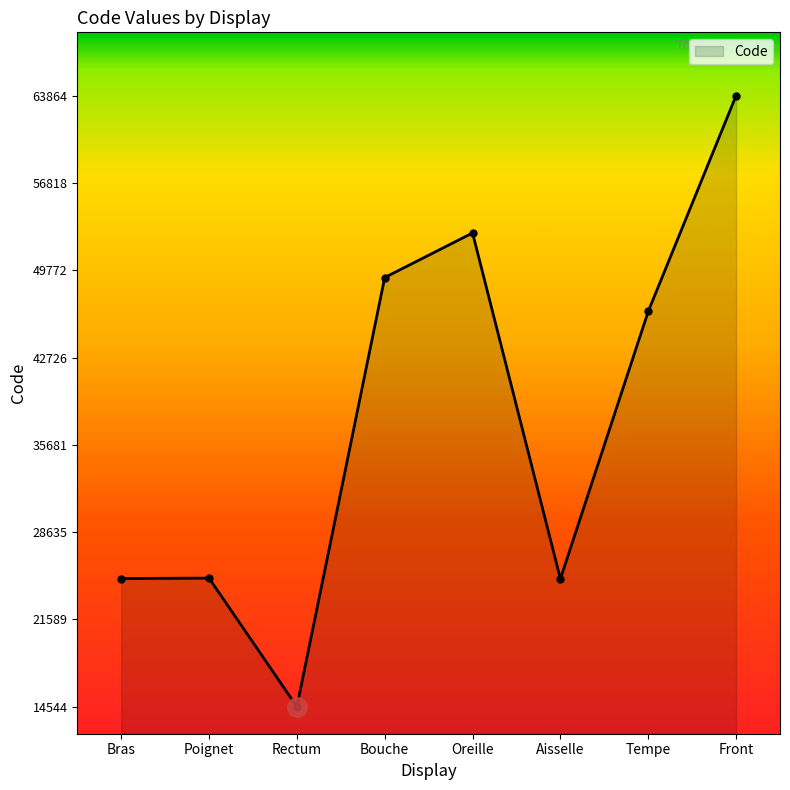

What position from the right is Rectum?

6